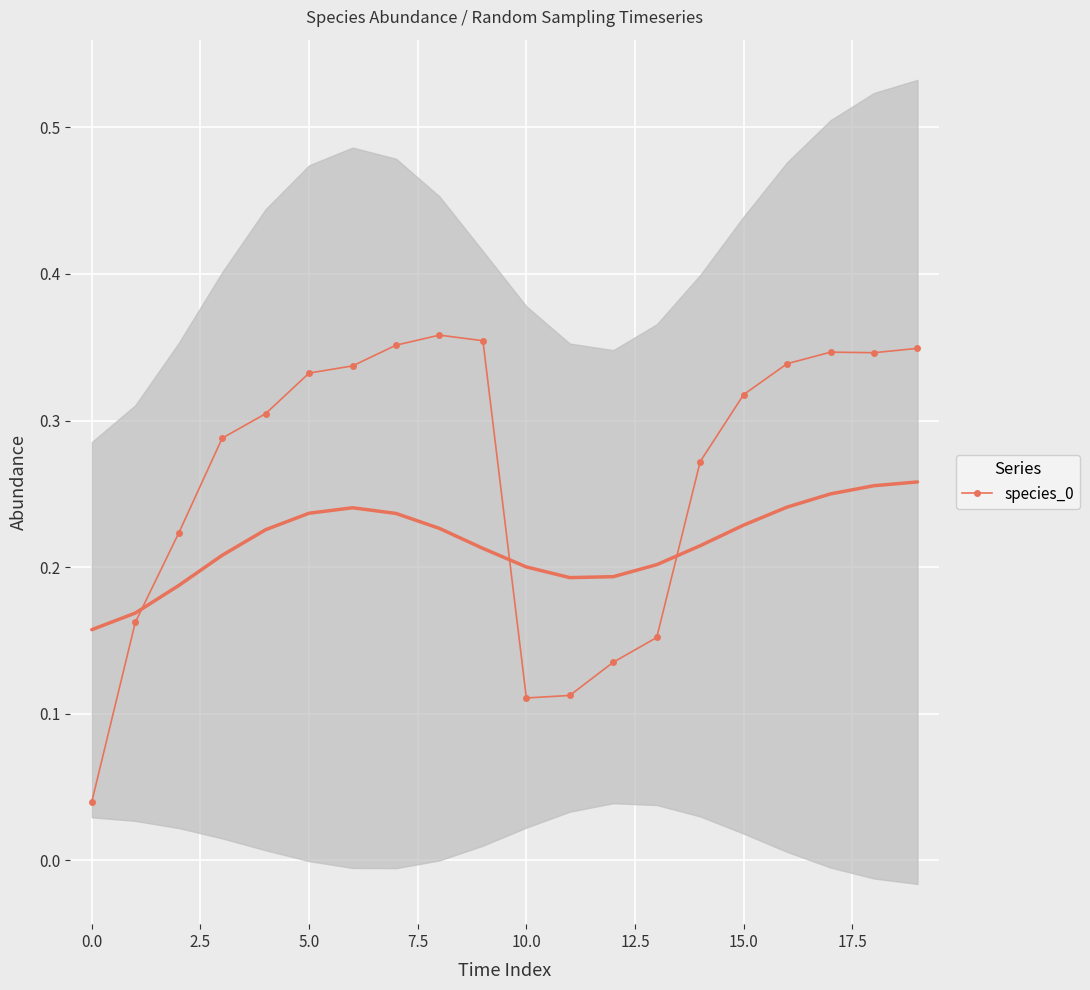

How many species_0 values are between 0 and 1?

20